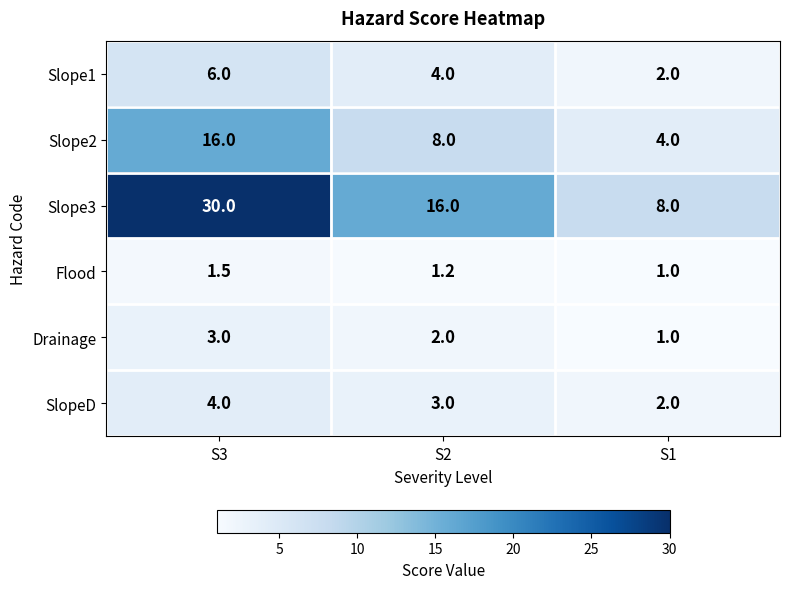

What is the spread (max minus min) of values at S2?

14.8